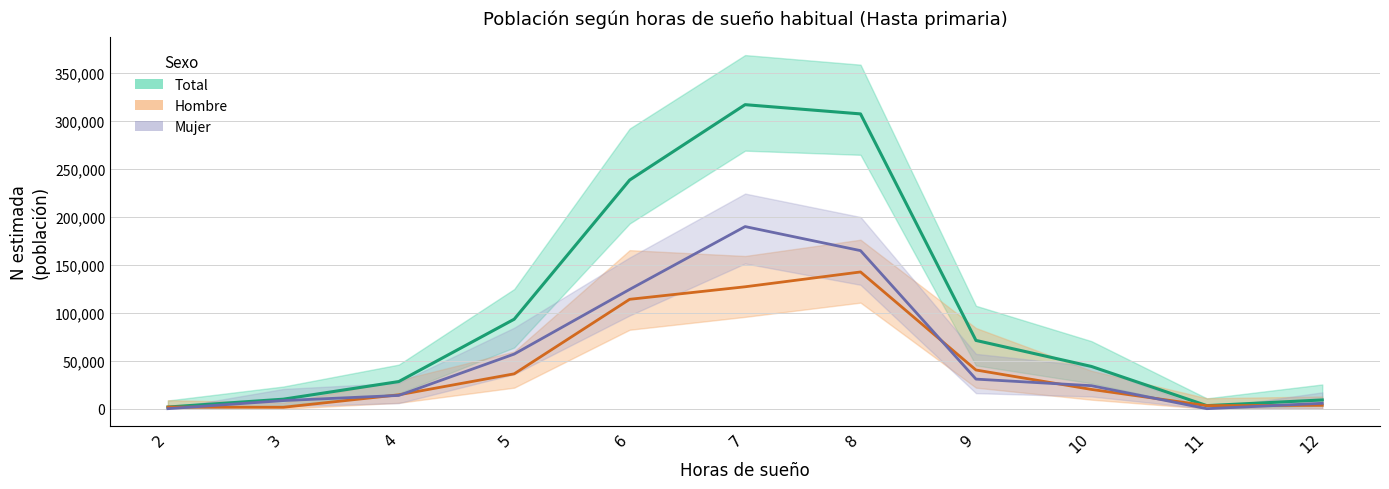

Between 3 and 5, which series saw the biggest shift?

Total